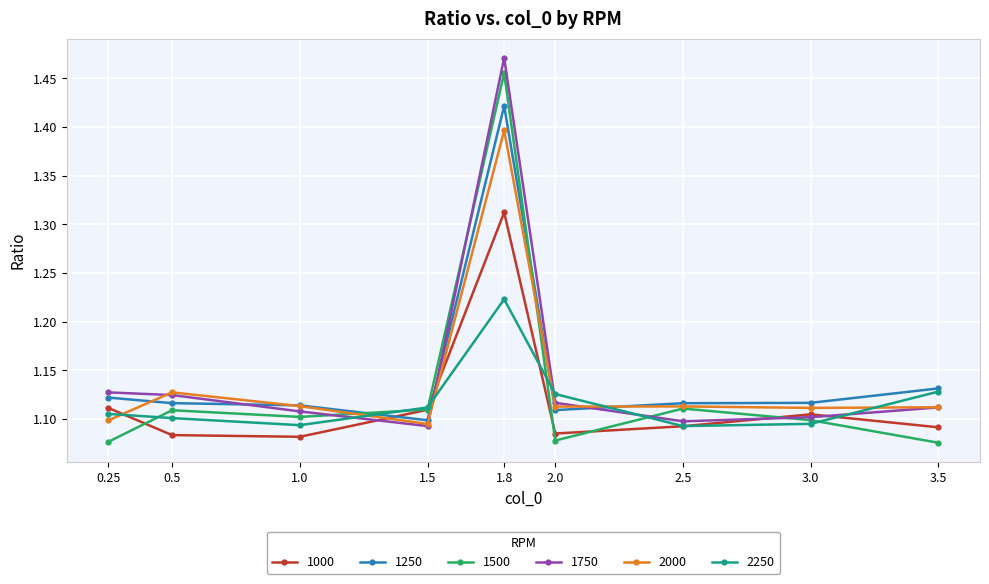

What is the label of the 6th point from the left?

2.0